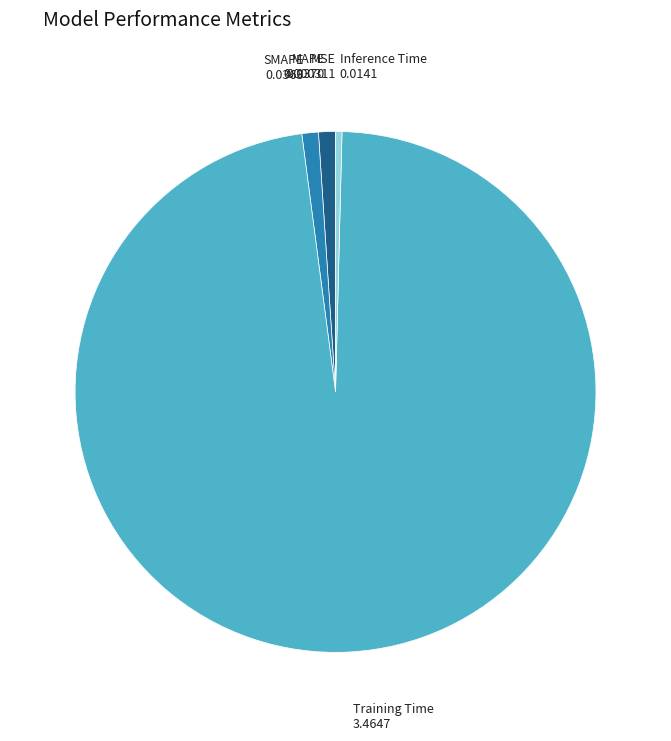

Is there a majority slice in this chart?

Yes